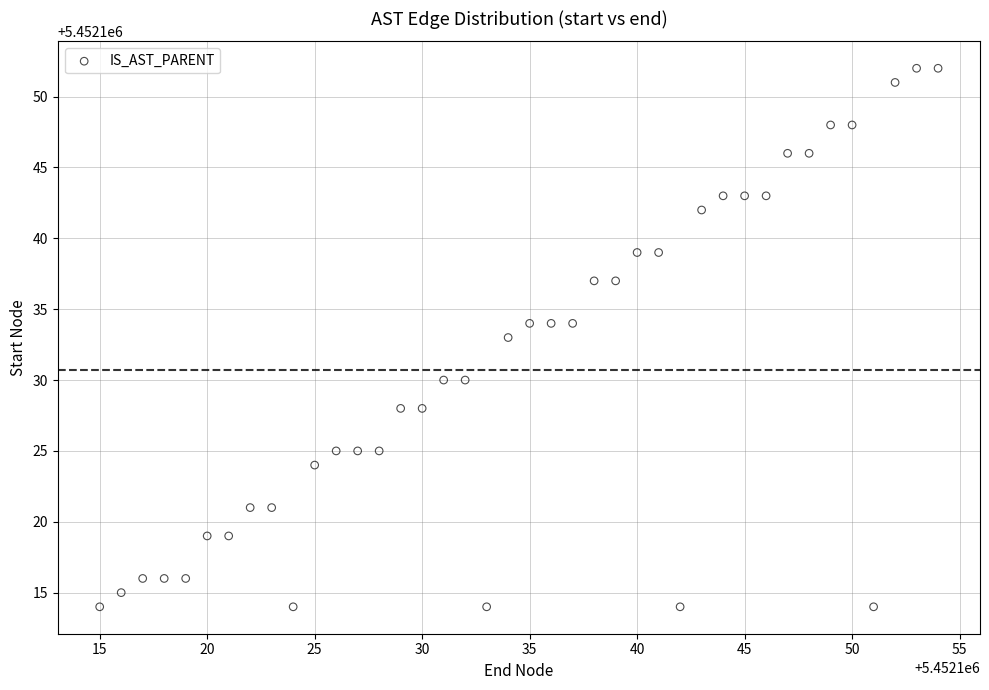

What is the range of X values (max minus min)?

39